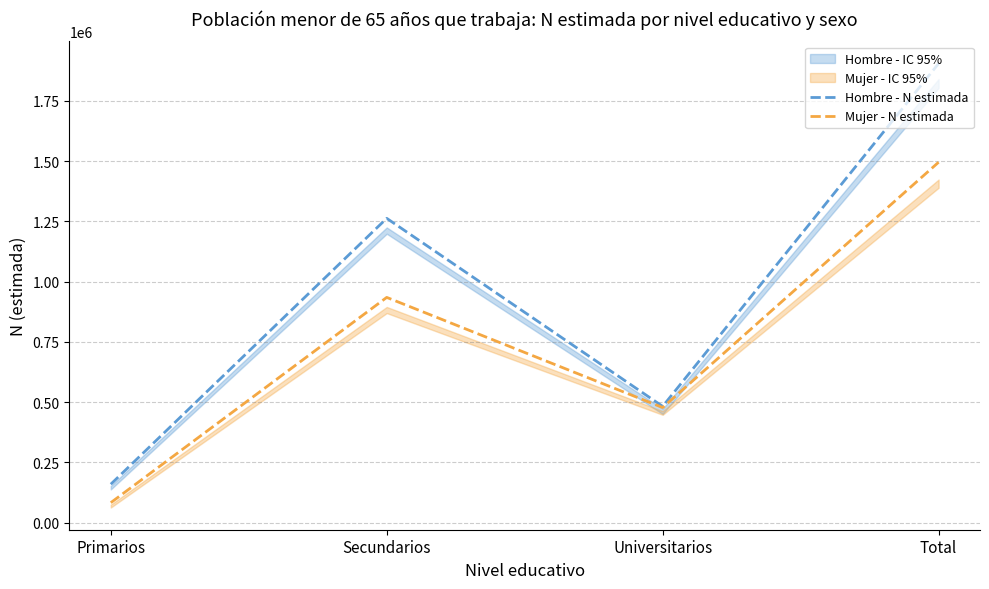

Rank the series by their average value, from lowest to highest.

Mujer - N estimada, Hombre - N estimada